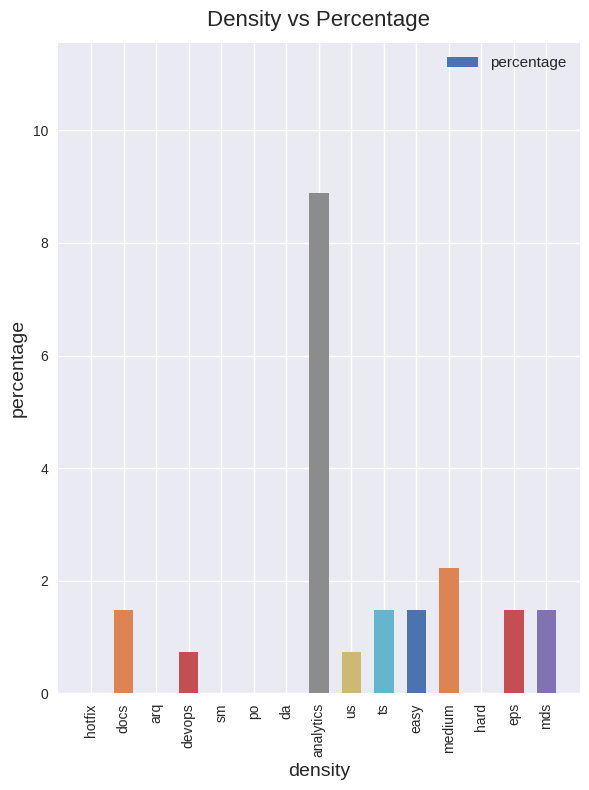

Reading left to right, extract all data points from this chart.

0.0	1.5	0.0	0.7	0.0	0.0	0.0	8.9	0.7	1.5	1.5	2.2	0.0	1.5	1.5